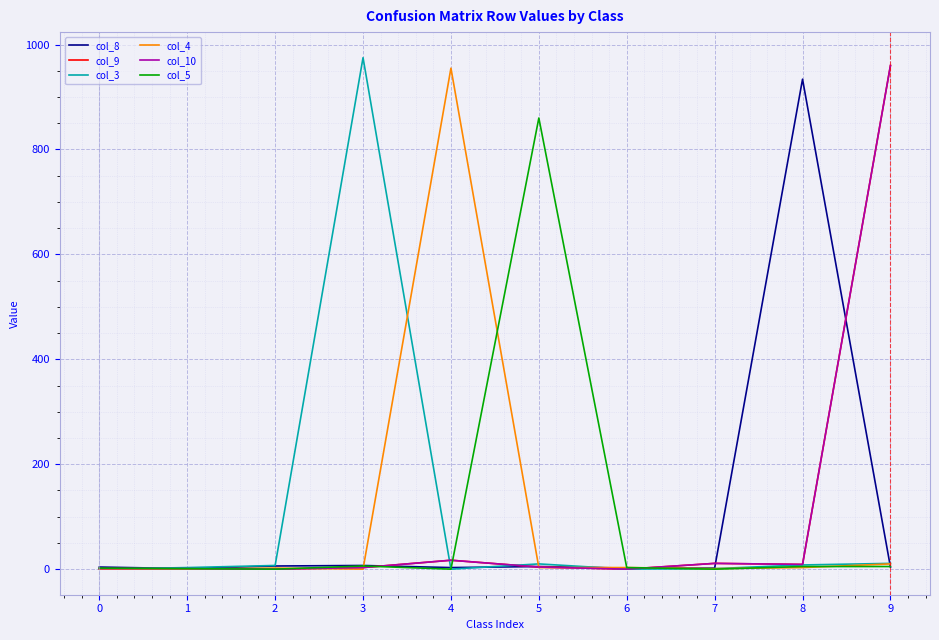

Which category has the highest value across all series?

3